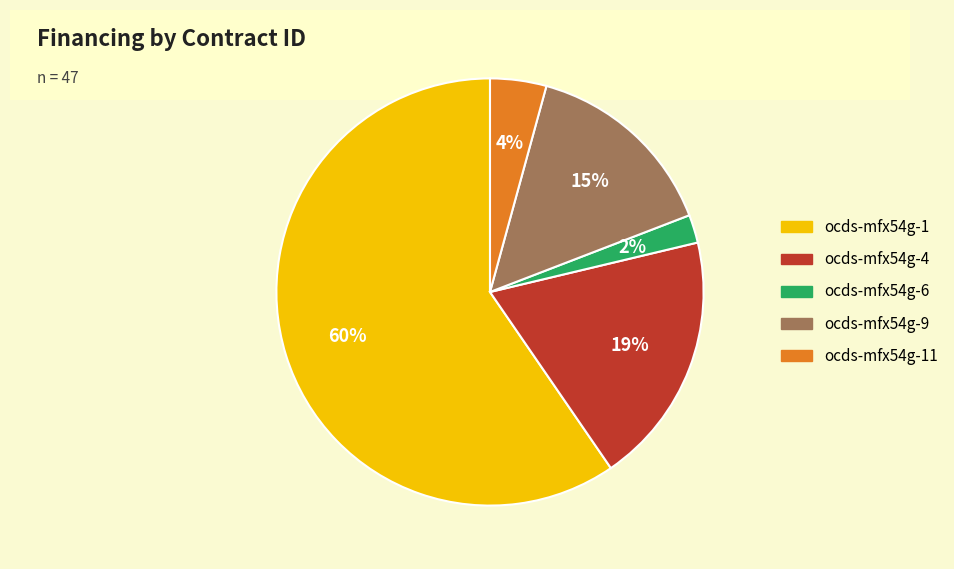

Count the number of slices in the pie.

5